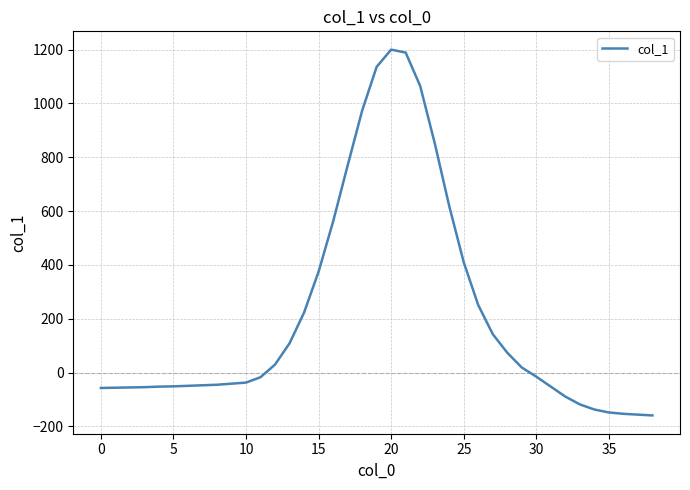

Is this an area chart (filled region under the line)?

No